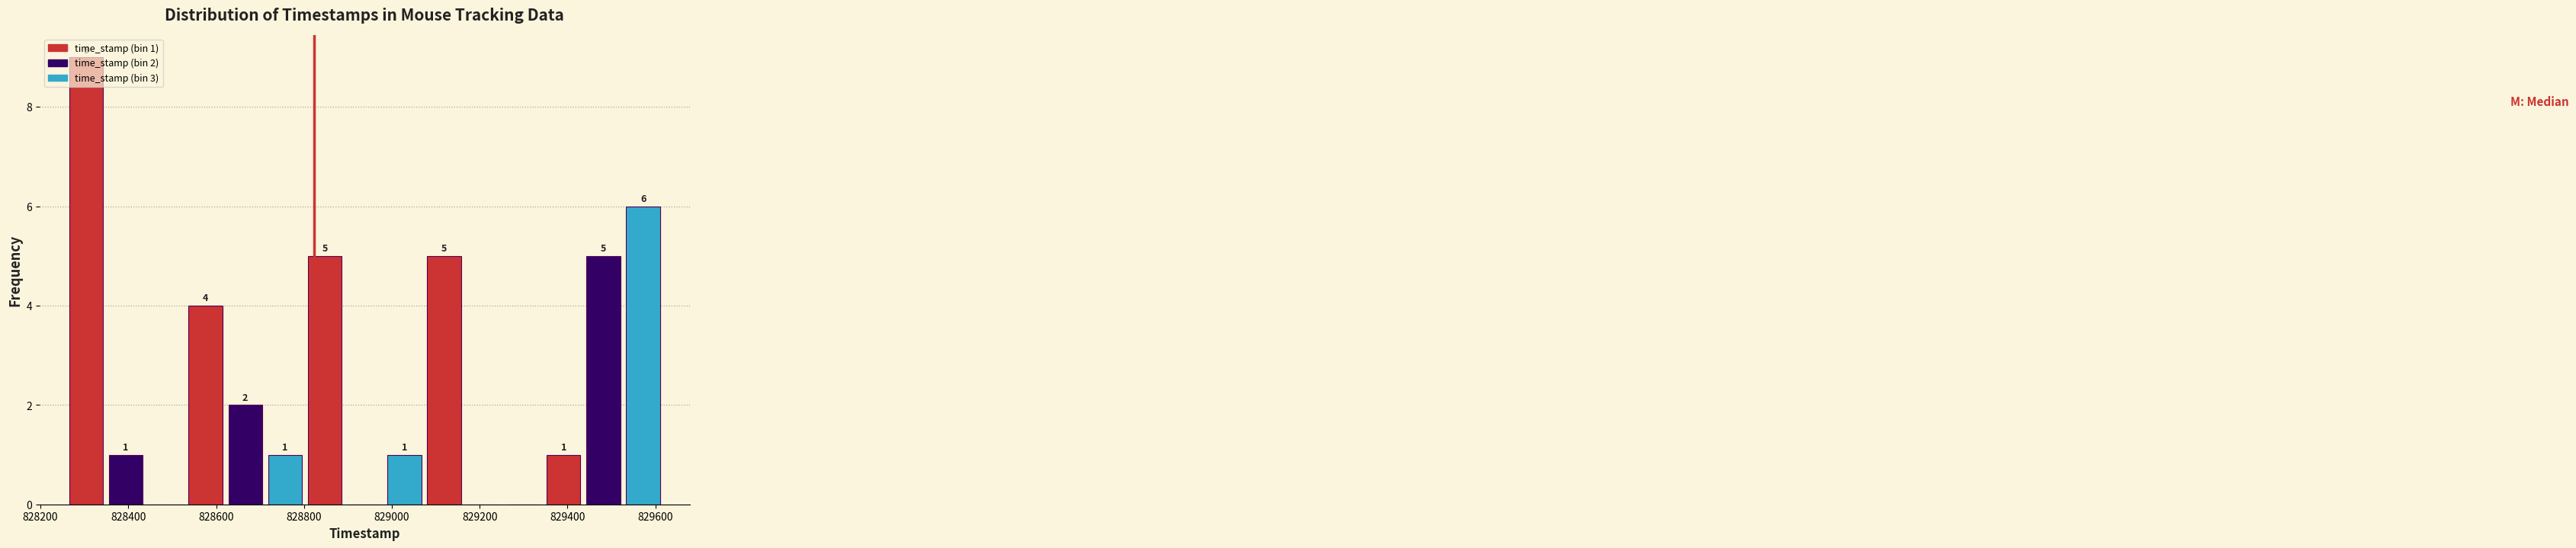

Over which range of the x-axis is the bar tallest?

828260 to 828340